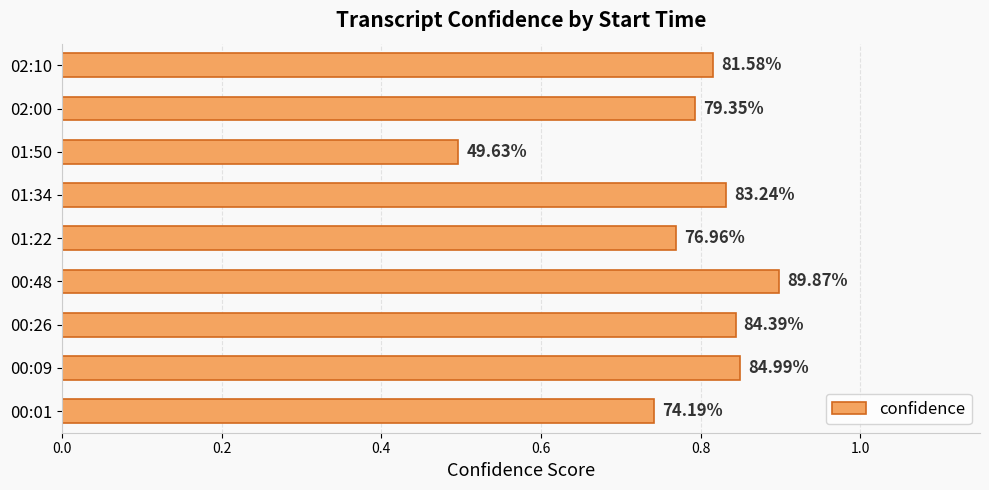

Are the bars horizontal?

Yes